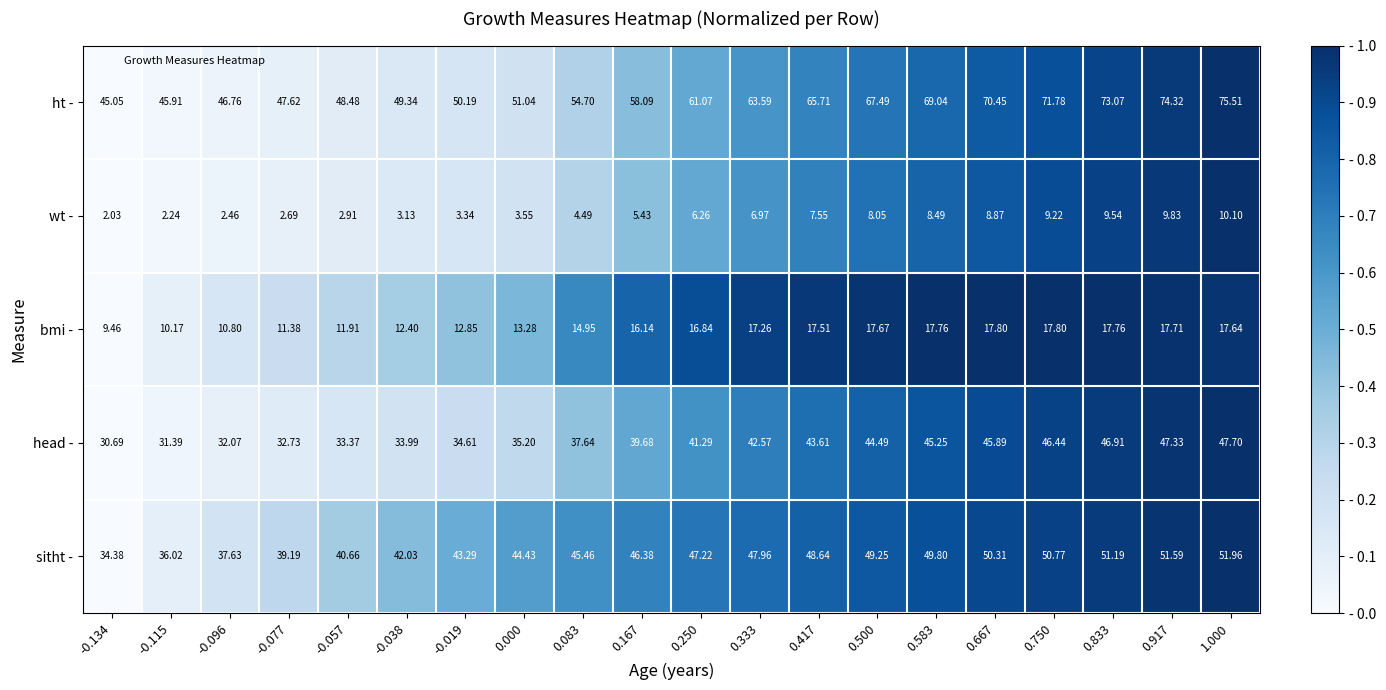

How many data points does each series have?

20